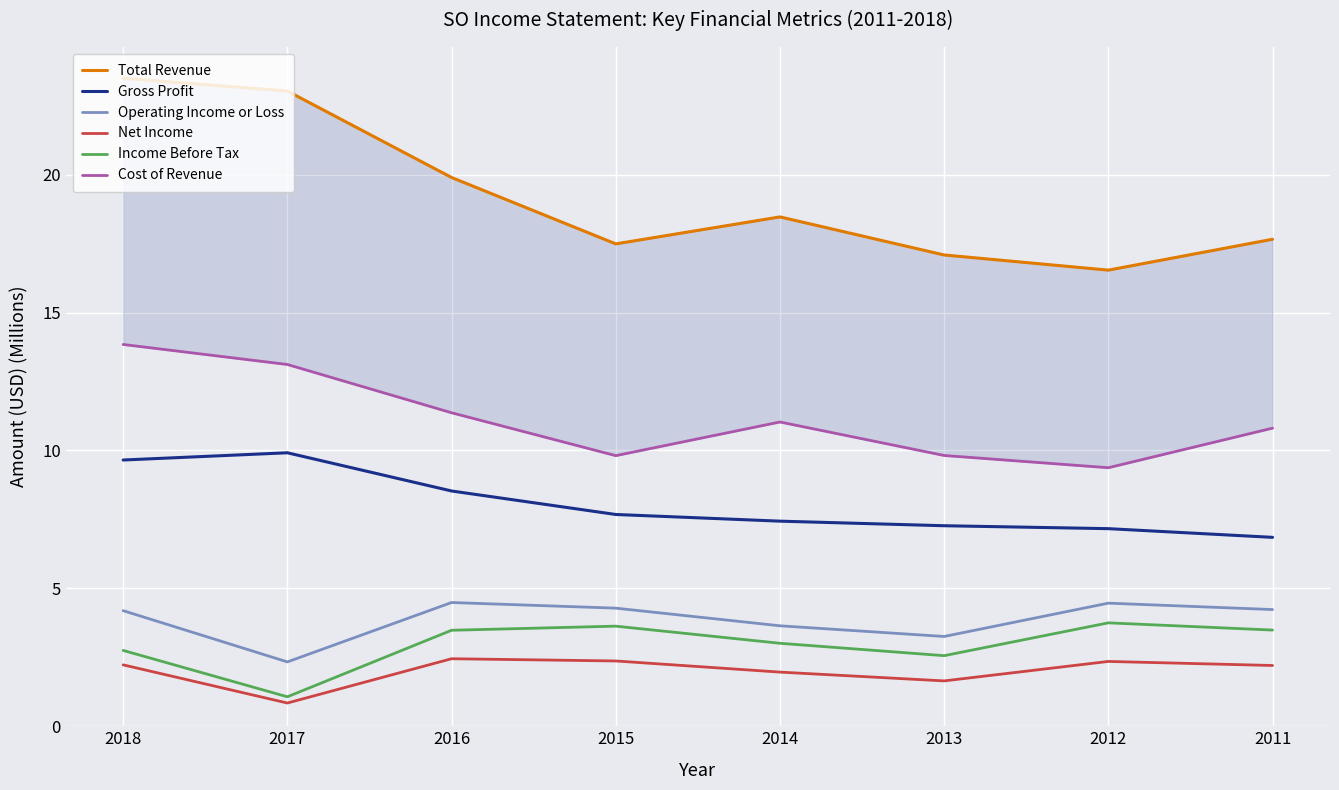

How many interior local peaks does the Total Revenue series have?

1